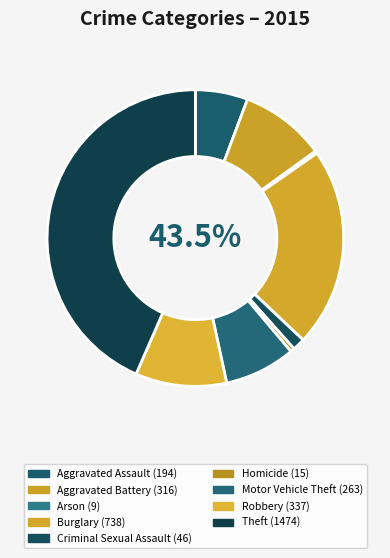

Is it true that Robbery is 18% of the pie?

False